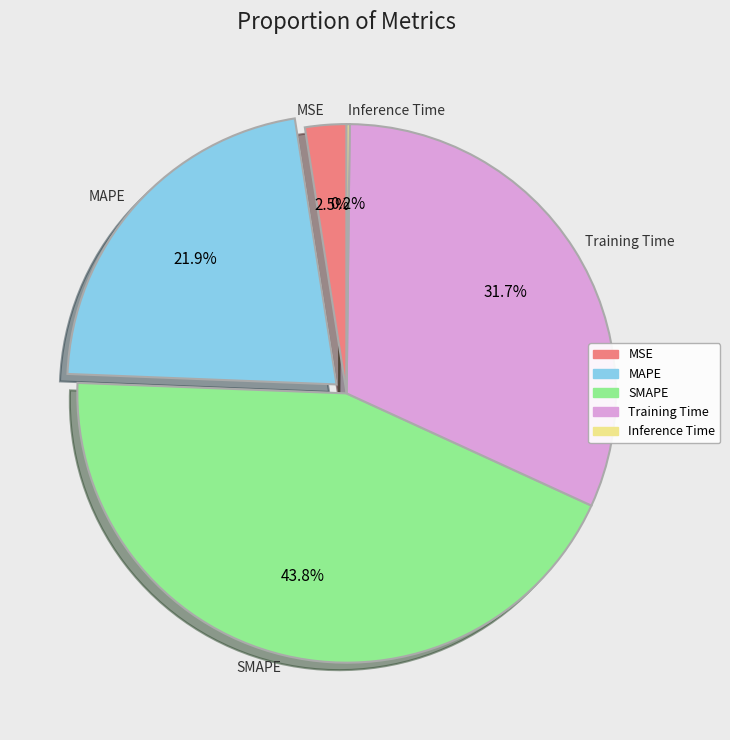

Does any single category account for the majority?

No